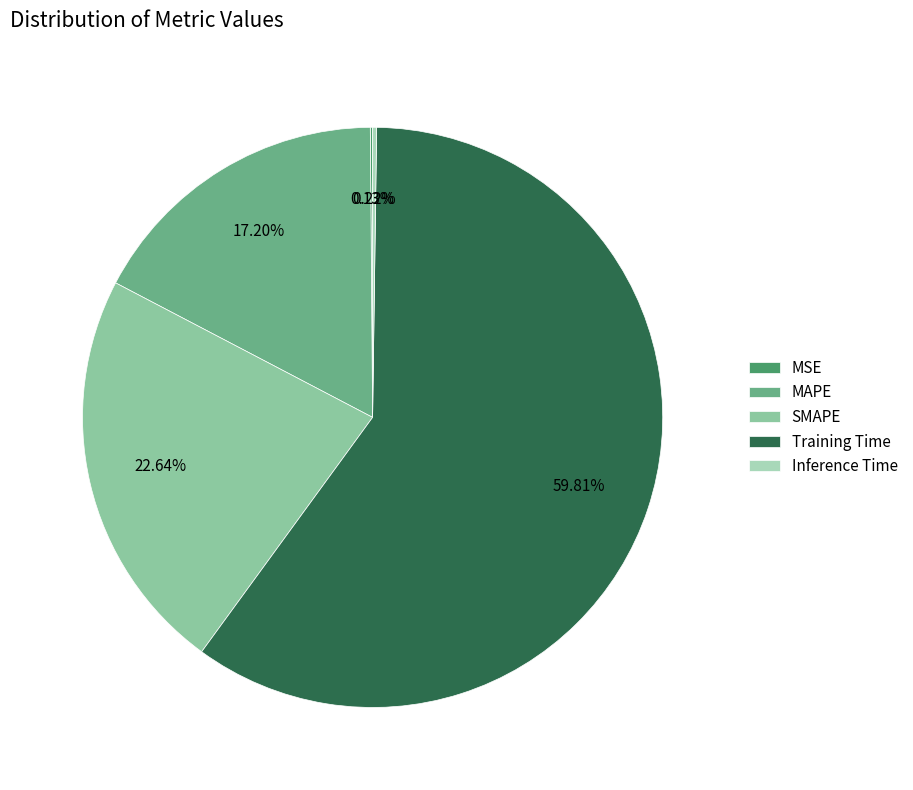

Which category has the biggest portion of the pie?

Training Time